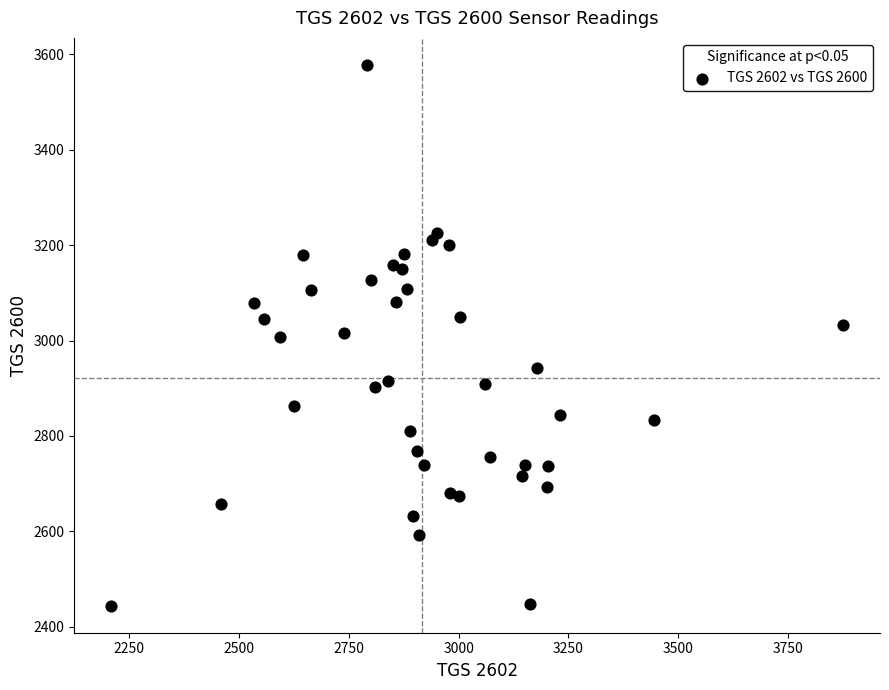

What is the range of Y values (max minus min)?

1134